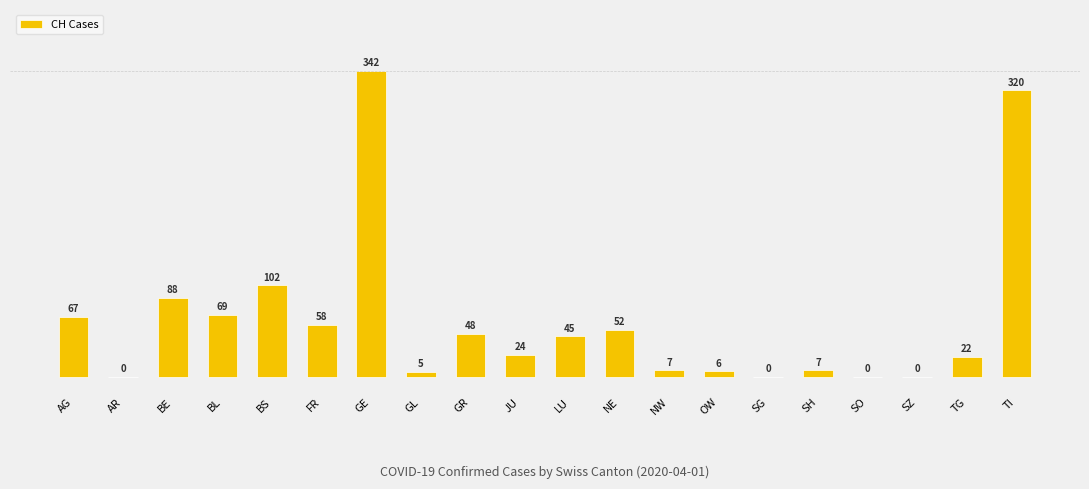

What is the change in value from GL to LU?

+40